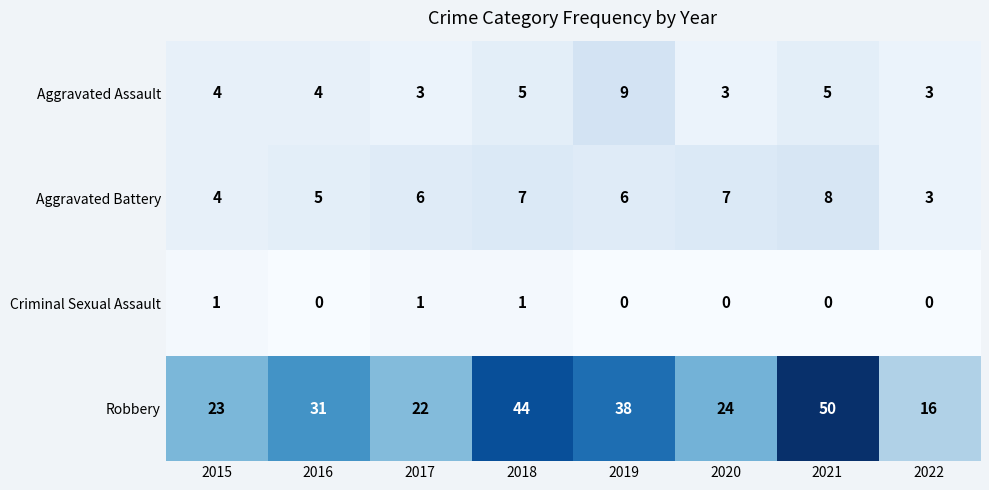

What is the difference between the highest and lowest values at 2018?

43